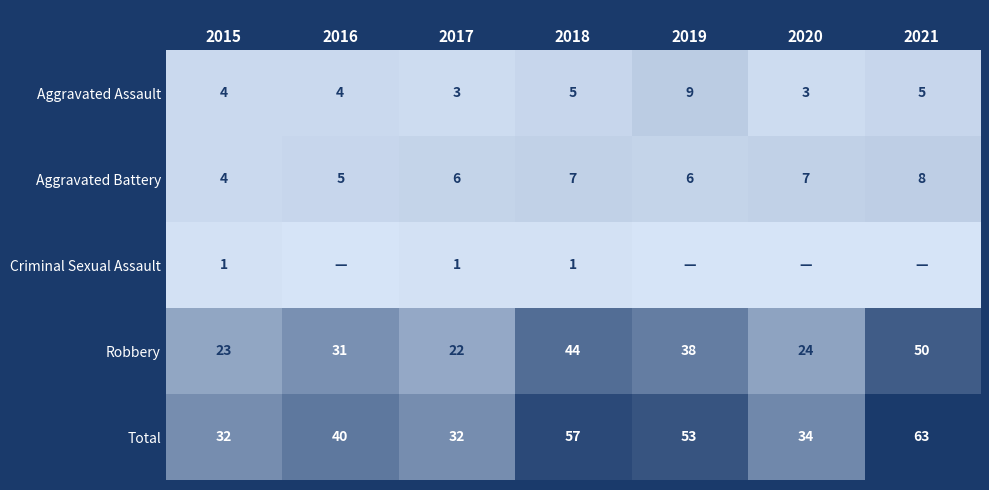

At which label does Aggravated Assault reach its peak?

2019